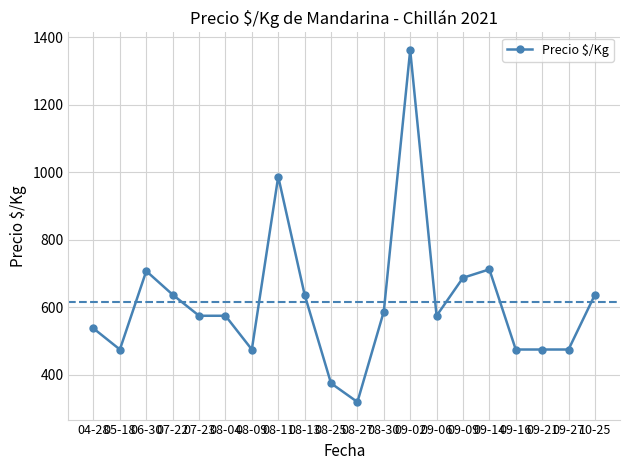

What is the greatest value displayed?

1362.5